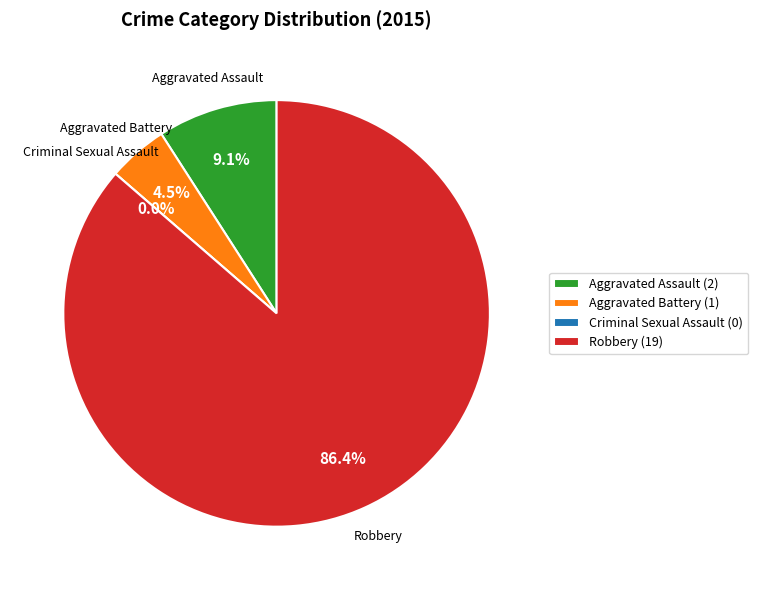

The Aggravated Assault slice represents 22% of the pie. True or false?

False